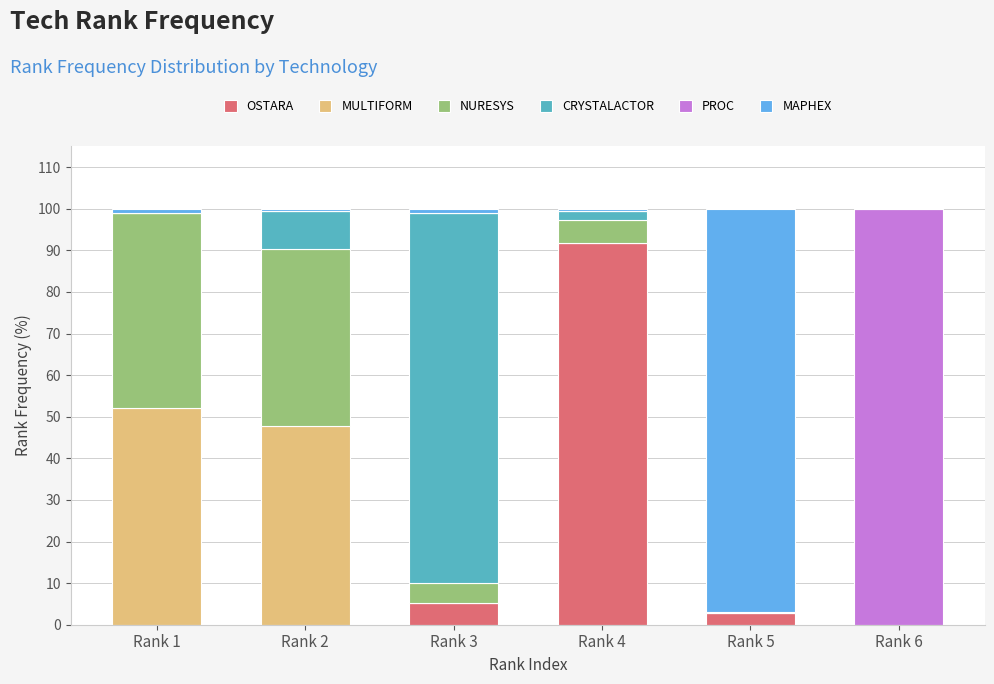

Which category has the highest value in the OSTARA series?

Rank 4